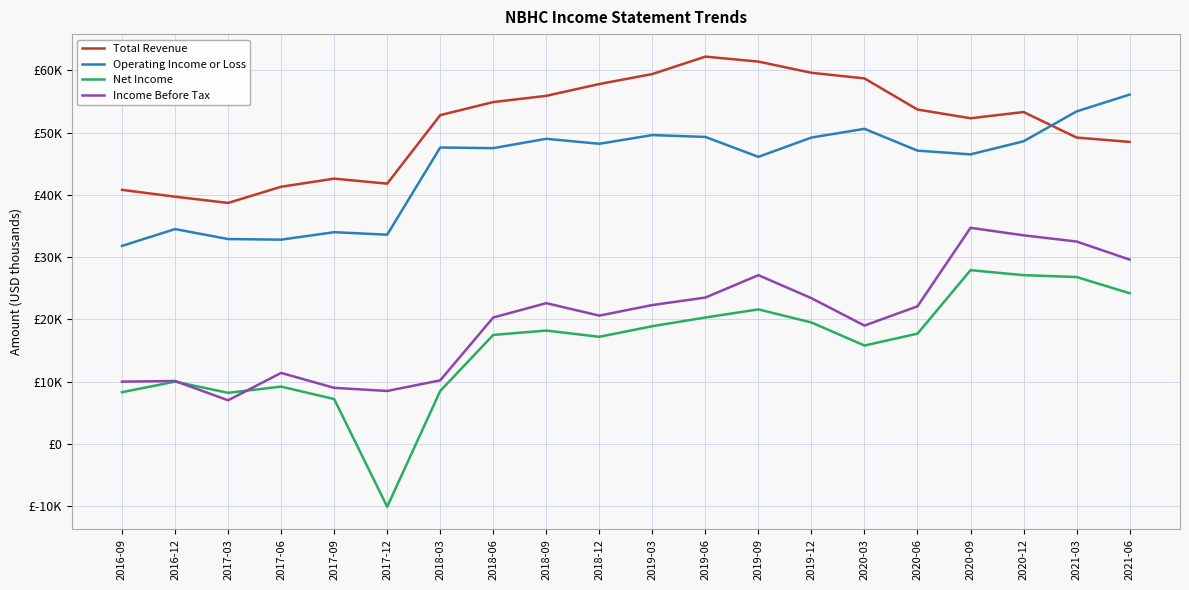

Is the value of Income Before Tax at 2019-06 greater than the value of Operating Income or Loss at 2019-12?

No